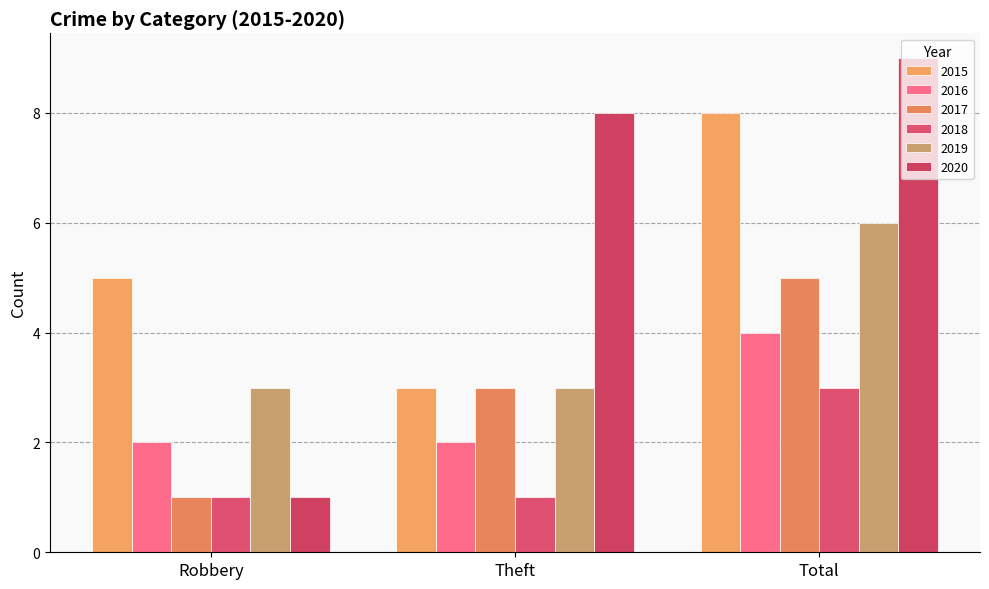

What are all the series names shown in the legend?

2015, 2016, 2017, 2018, 2019, 2020